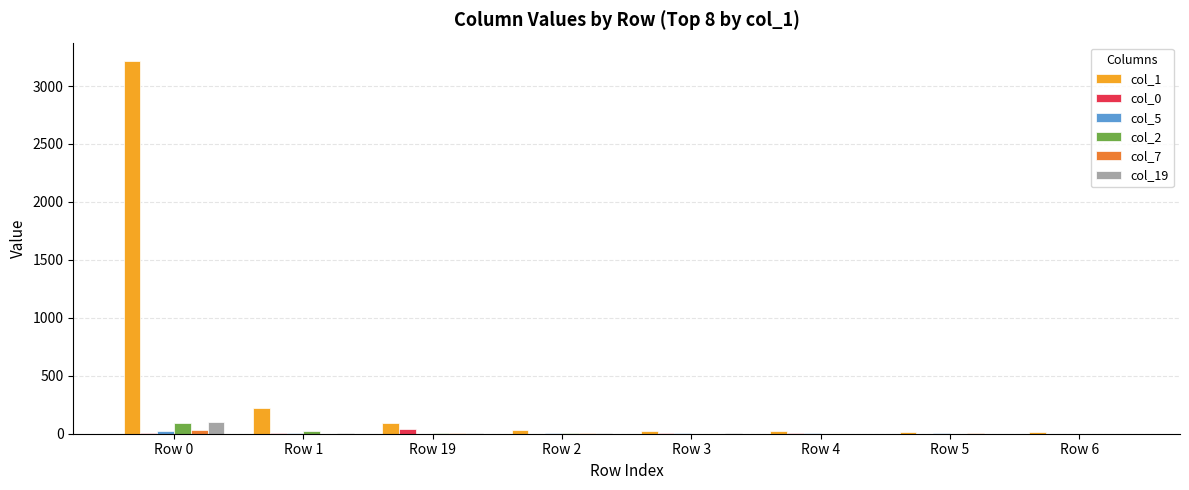

What is the maximum value shown in the chart?

3214